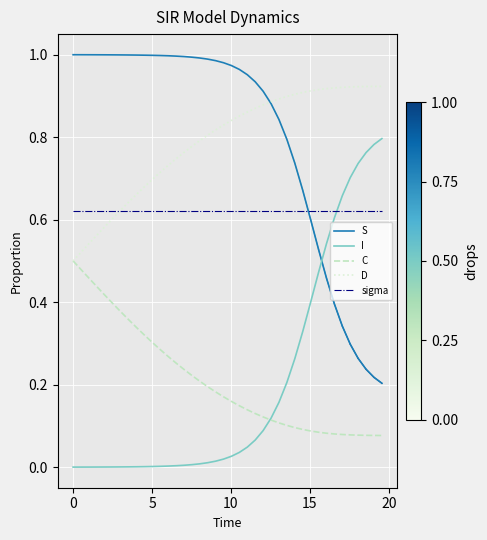

Rank the series by their maximum value, from lowest to highest.

C, sigma, I, D, S